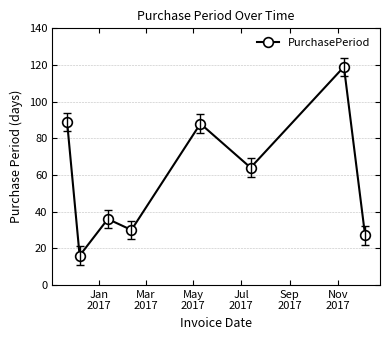

What is the value of the 1st point from the left?

89